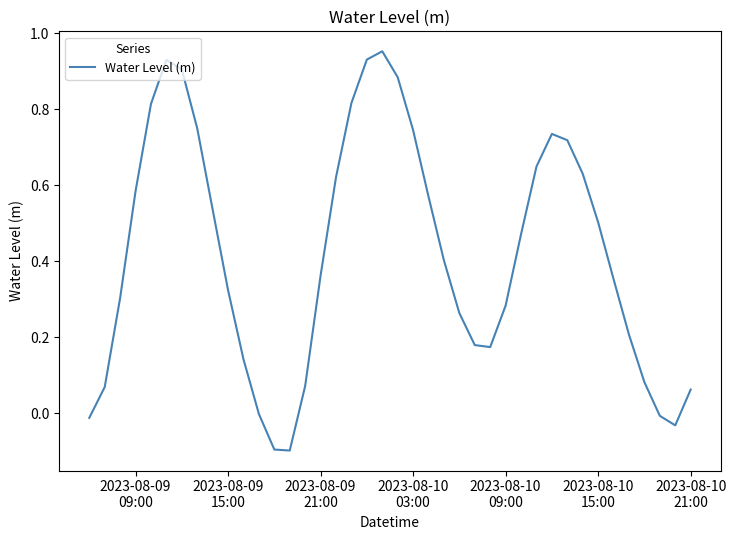

What is the difference between the maximum and minimum values?

1.1